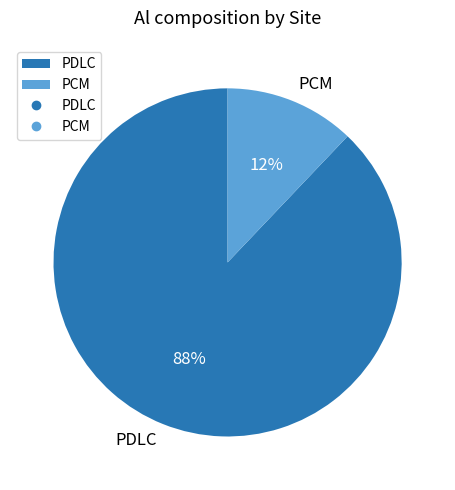

Rank the categories by value from lowest to highest.

PCM, PDLC